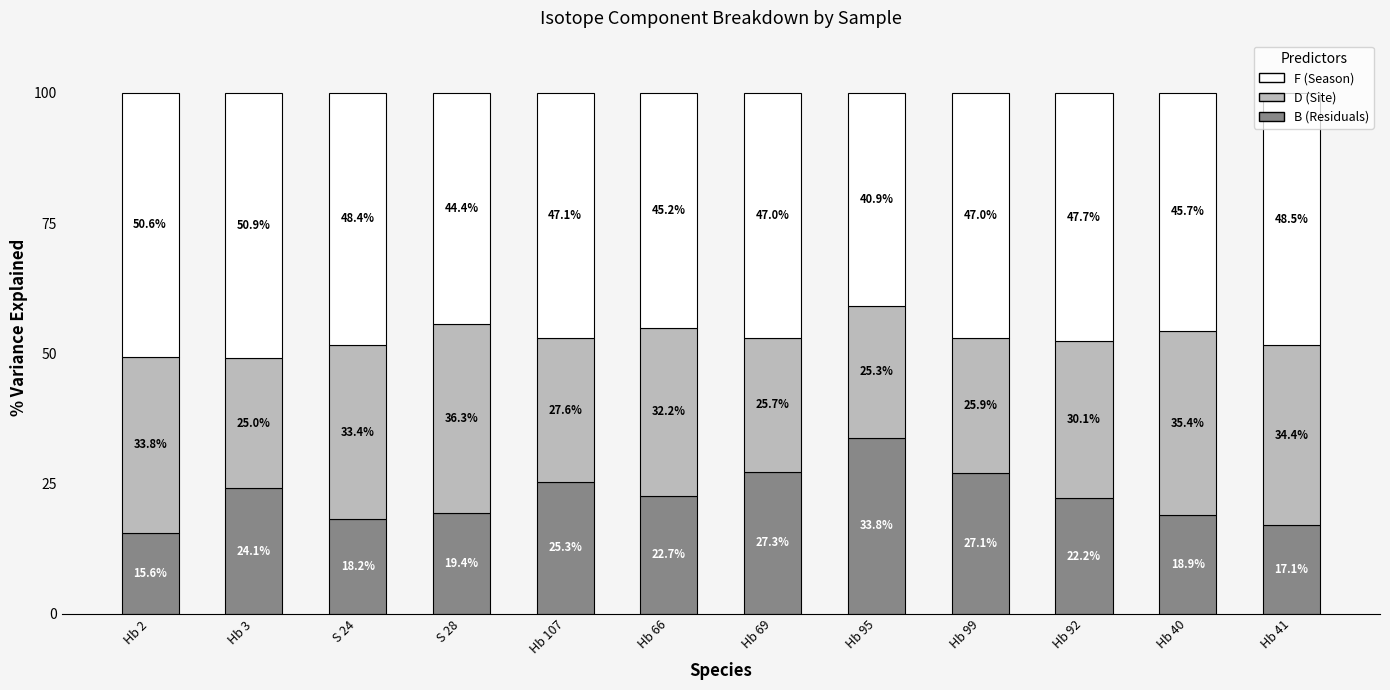

List the labels in order of B (Residuals) value, smallest first.

Hb 2, Hb 41, S 24, Hb 40, S 28, Hb 92, Hb 66, Hb 3, Hb 107, Hb 99, Hb 69, Hb 95